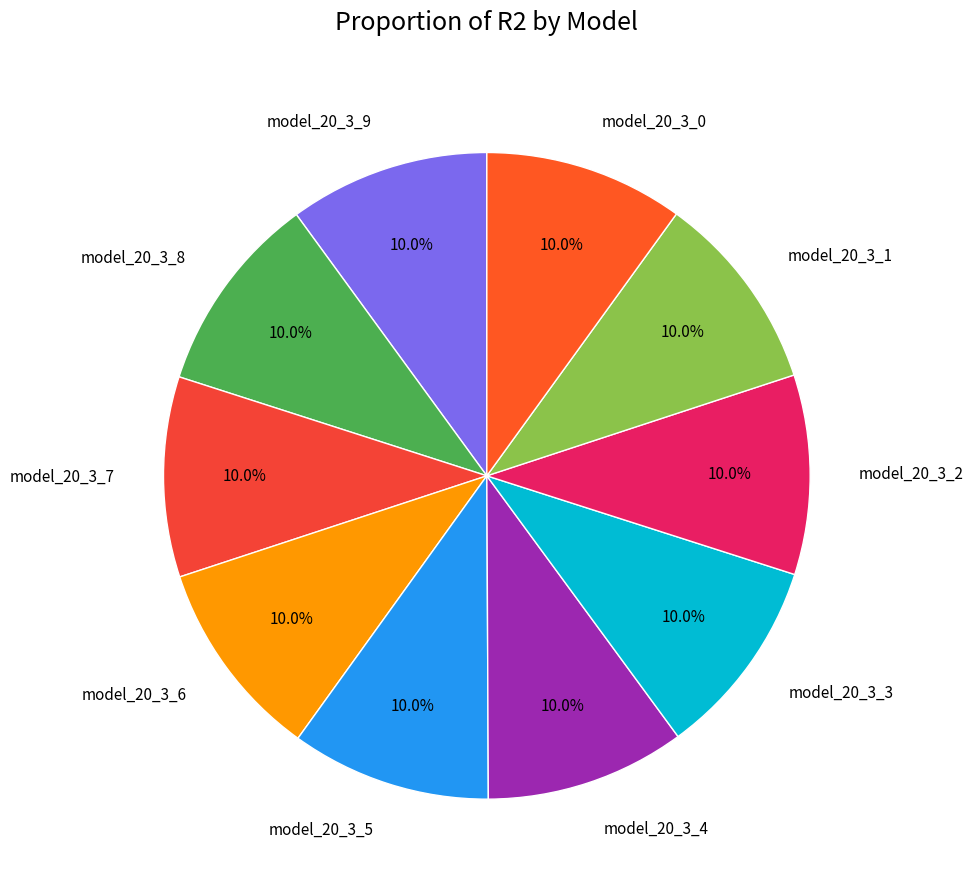

How much of the chart is everything except model_20_3_9?

90.0%